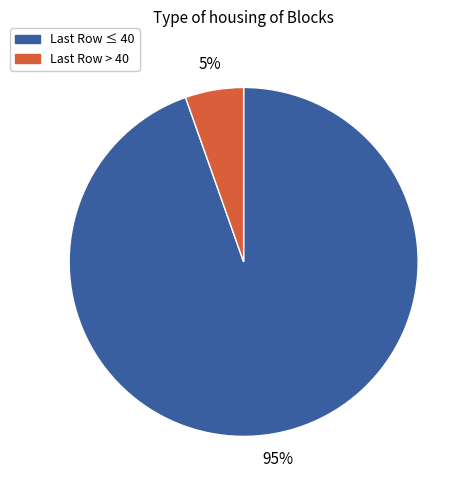

How many segments does this pie chart have?

2